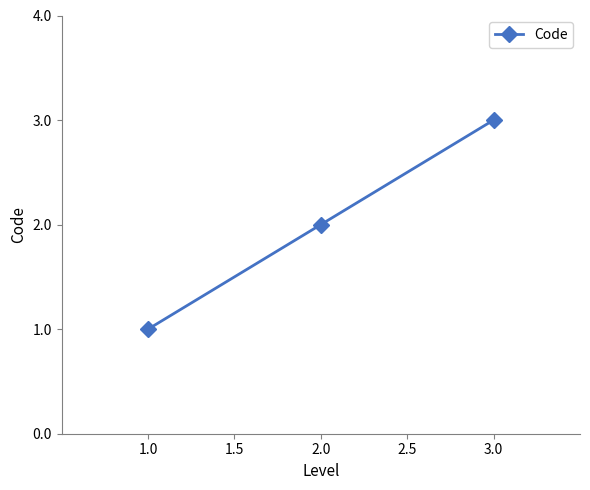

What is the sum of all values?

6